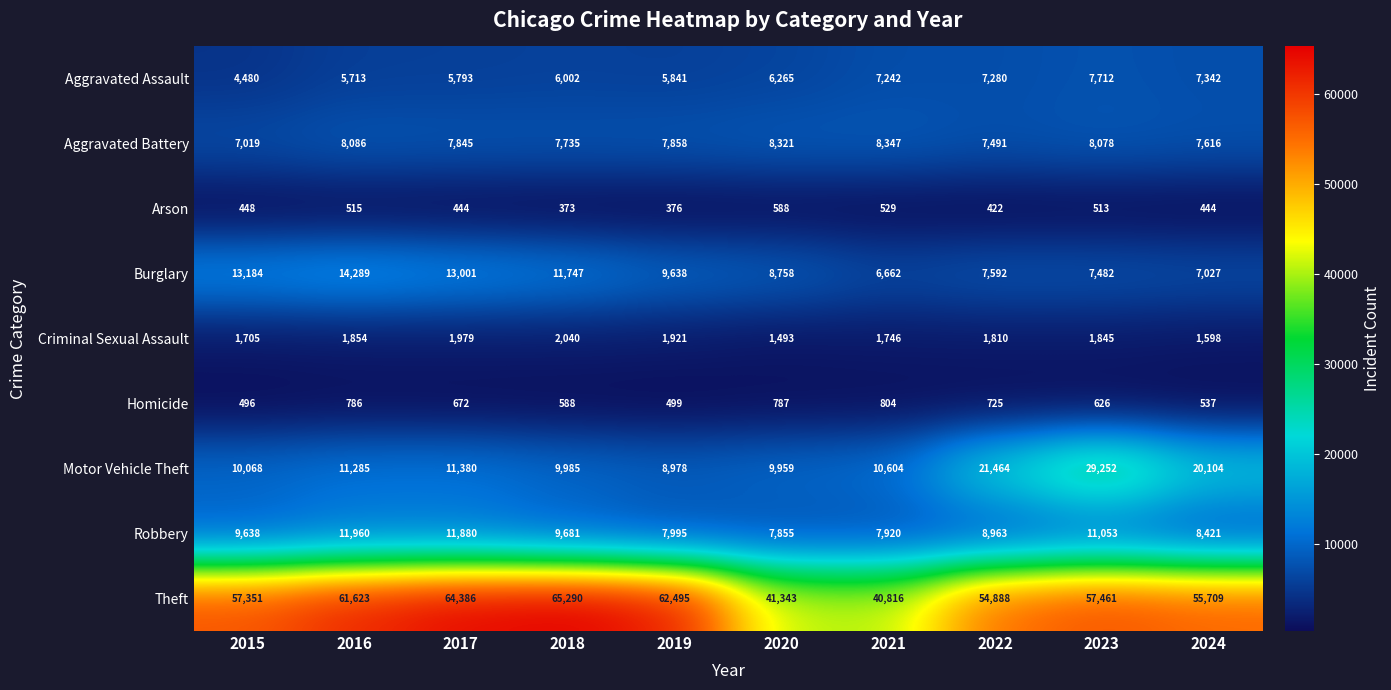

Read the Homicide value at 2018, to the nearest 10.

590